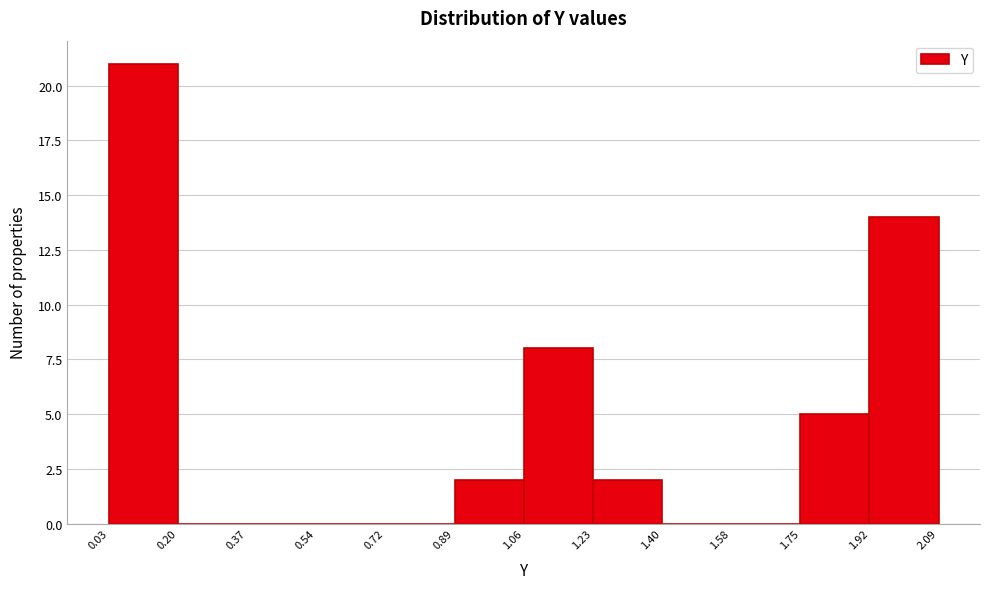

Which range on the x-axis has the tallest bar?

0.03 to 0.20